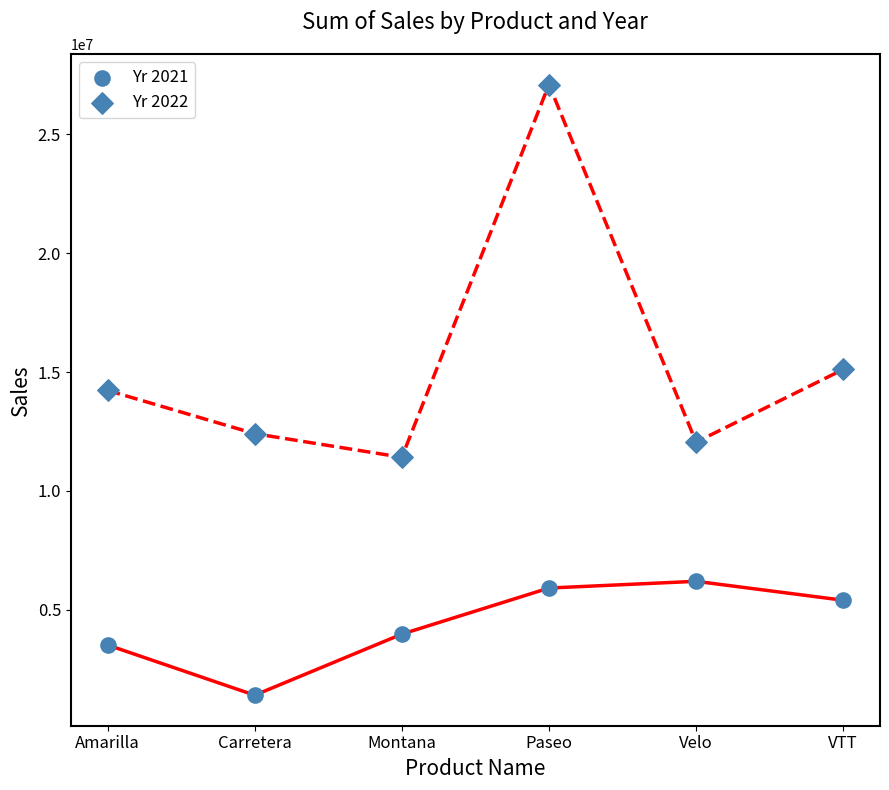

Which series has the largest Y range (max minus min)?

Yr 2022